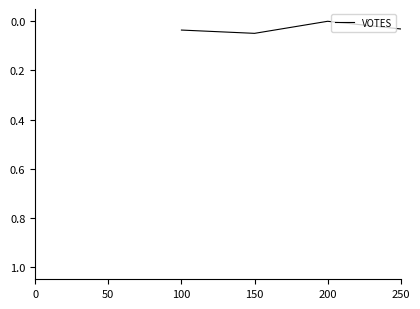

How many values are above zero?

14